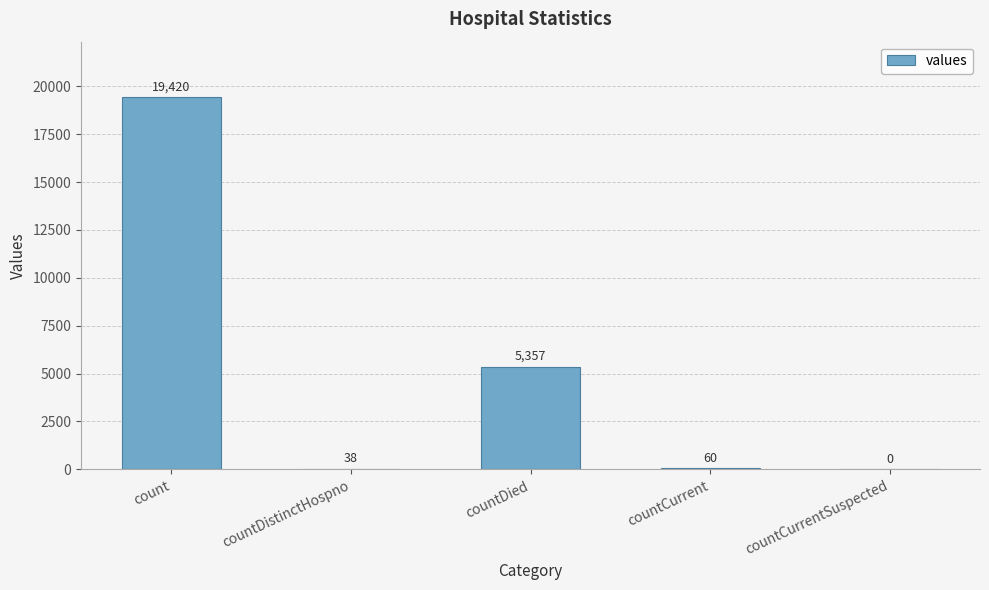

Are the bars horizontal?

No